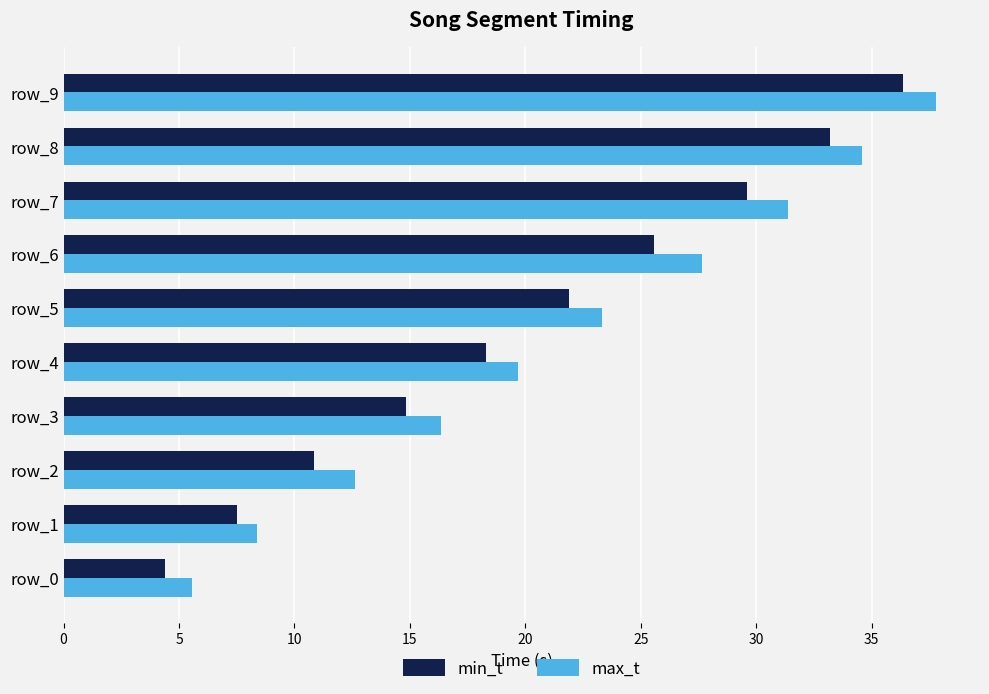

What is the difference between the maximum and minimum values in the max_t series?

32.2